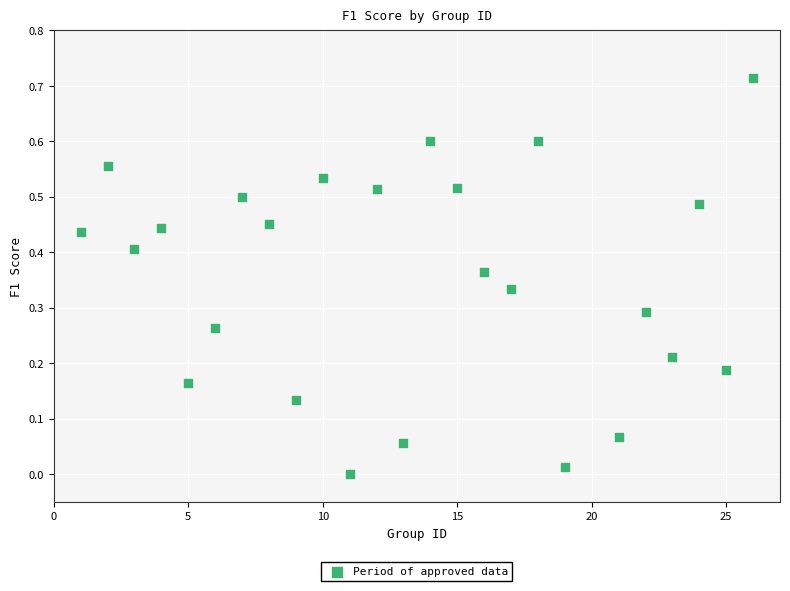

What is the range of X values (max minus min)?

25.0